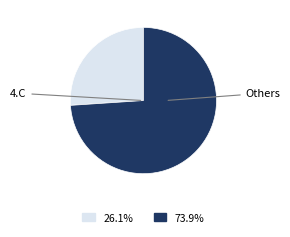

Does any single category account for the majority?

Yes